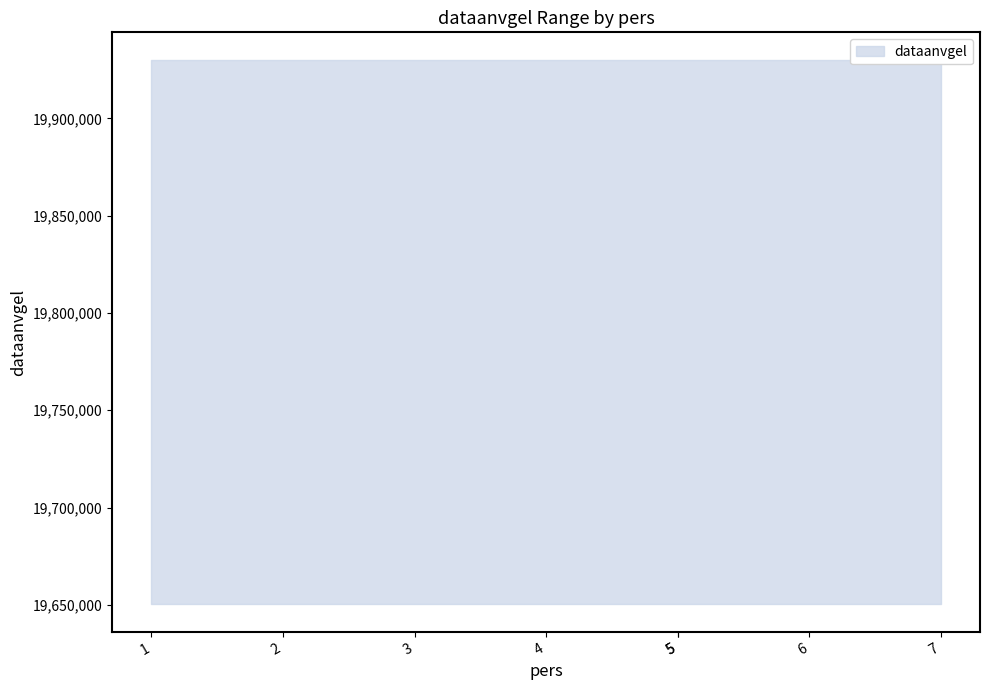

The value at 1 is 19830101. True or false?

True